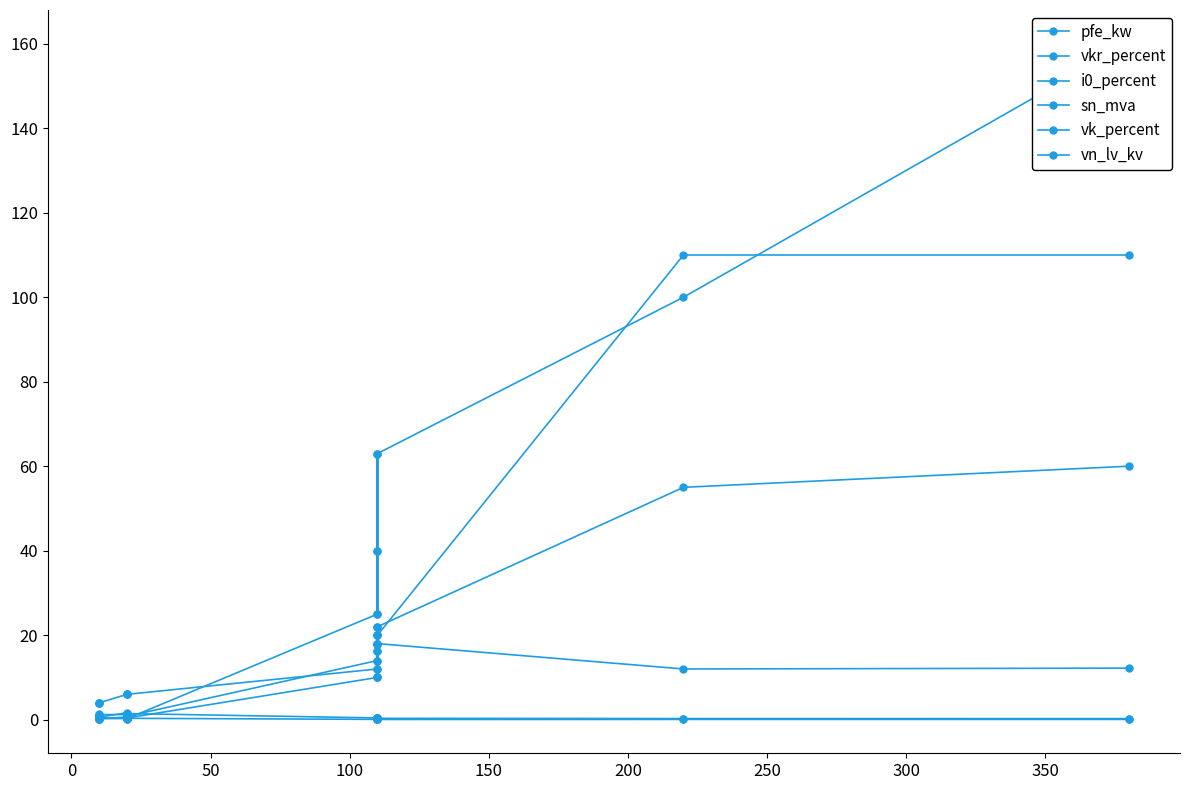

What is the total value across all series at 200?

113.4